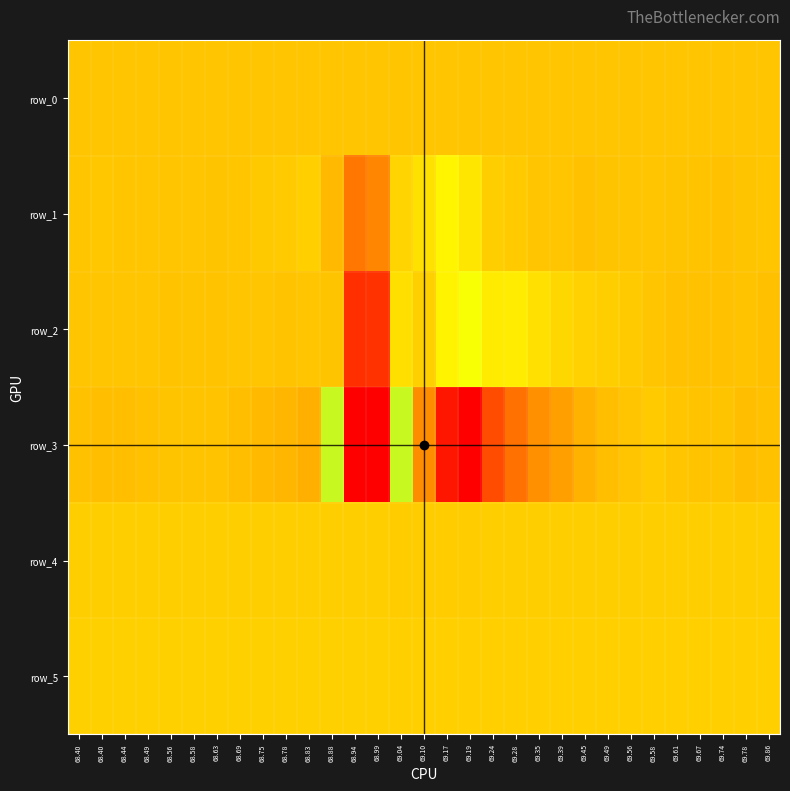

What is the difference between the second highest and minimum values in the row_4 series?

92.0